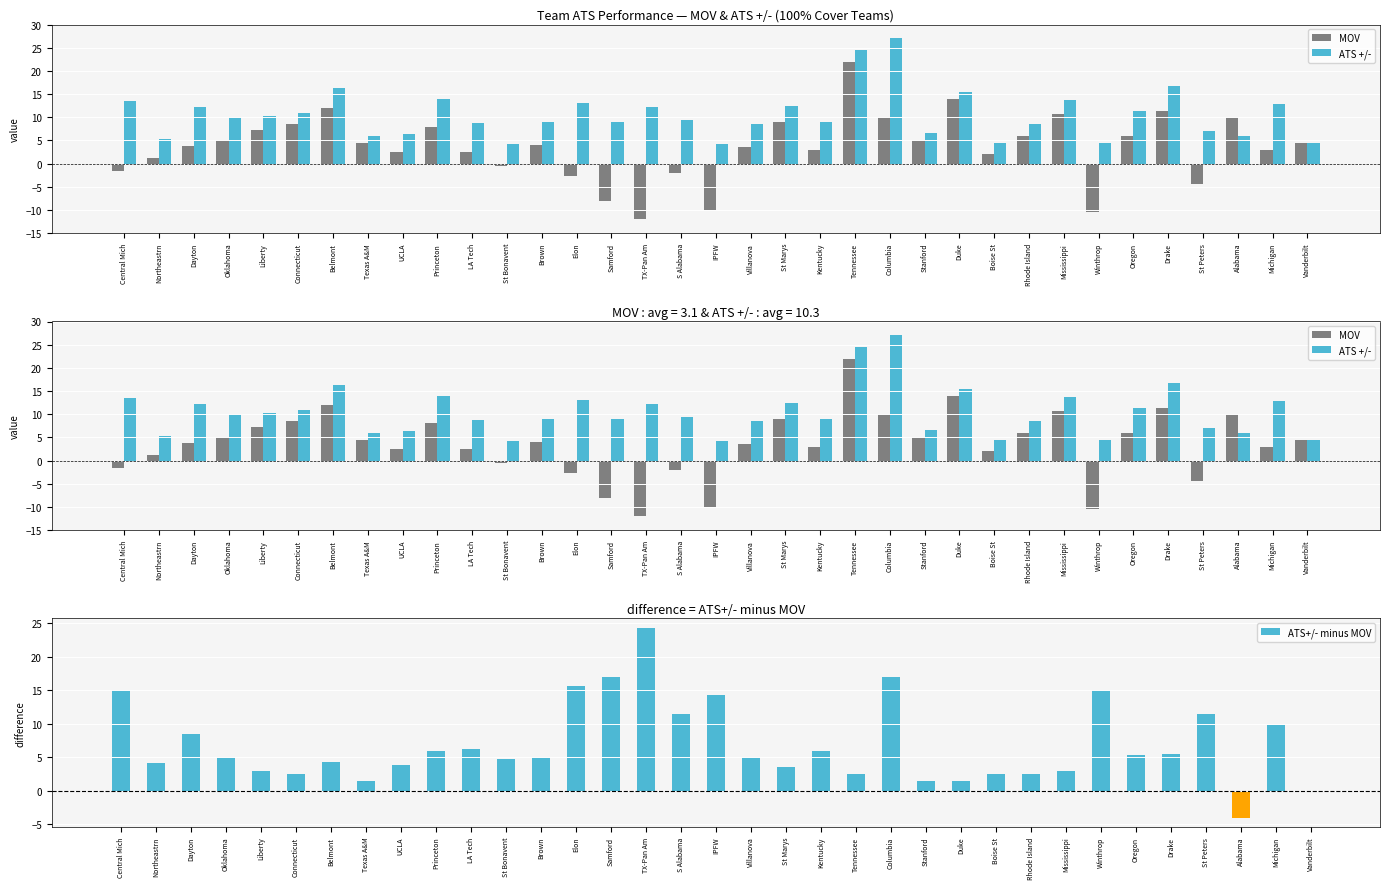

What is the minimum value shown in the chart?

-12.0